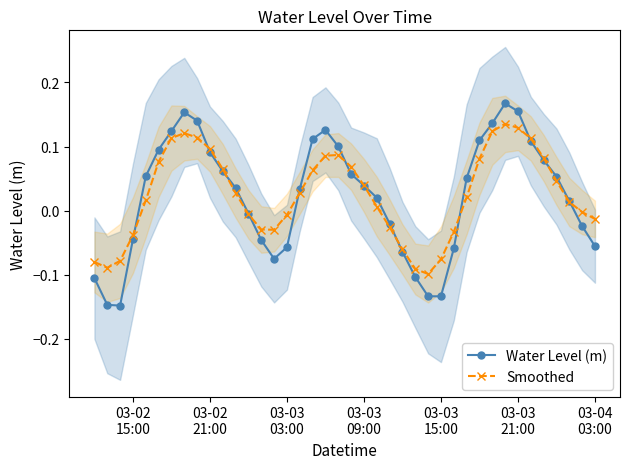

How many lines are shown in the chart?

2